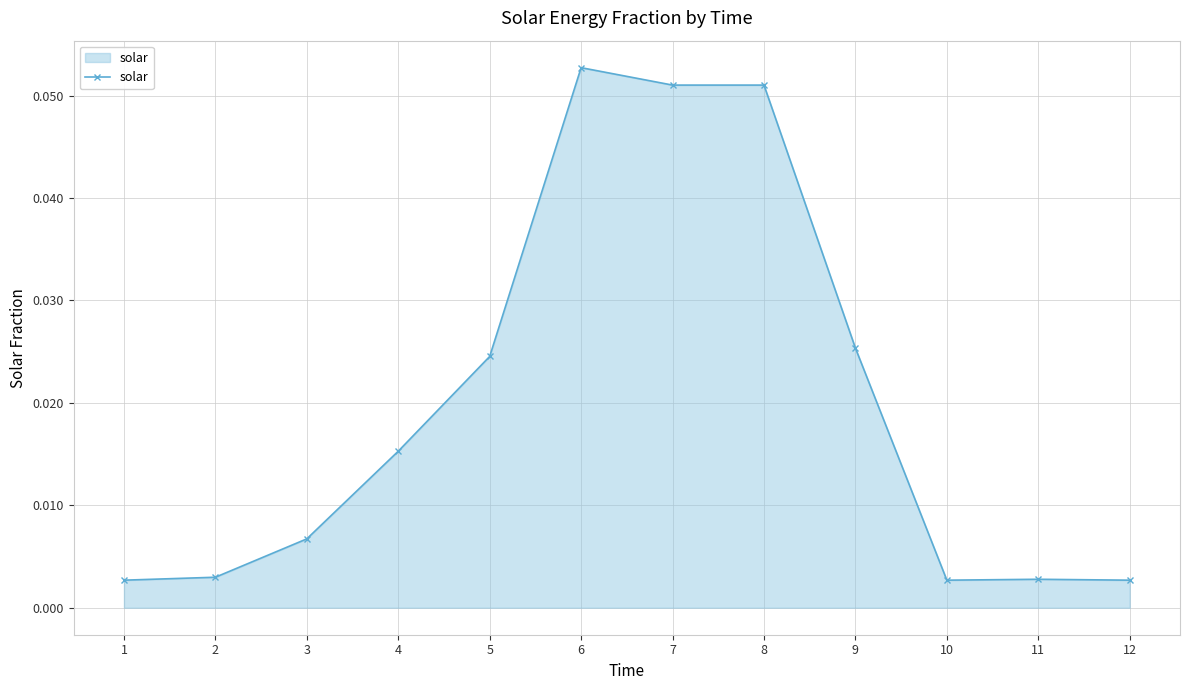

Which category has the highest value across all series?

6